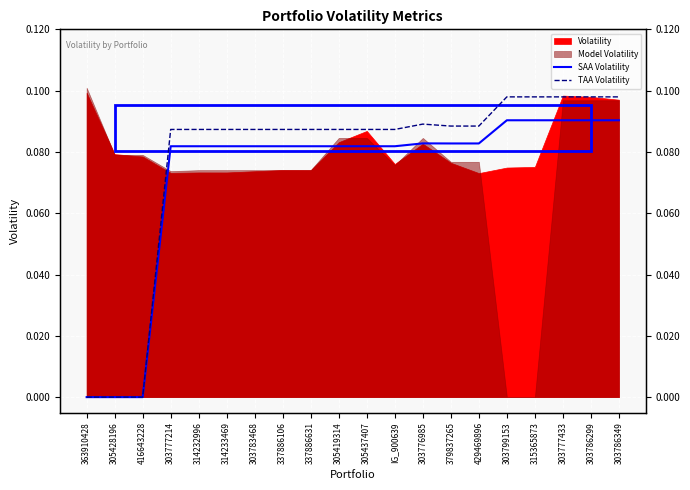

Reading right to left, extract all data points from this chart.

SAA Volatility: 0.1	0.1	0.1	0.1	0.1	0.1	0.1	0.1	0.1	0.1	0.1	0.1	0.1	0.1	0.1	0.1	0.1	0.0	0.0	0.0
TAA Volatility: 0.1	0.1	0.1	0.1	0.1	0.1	0.1	0.1	0.1	0.1	0.1	0.1	0.1	0.1	0.1	0.1	0.1	0.0	0.0	0.0